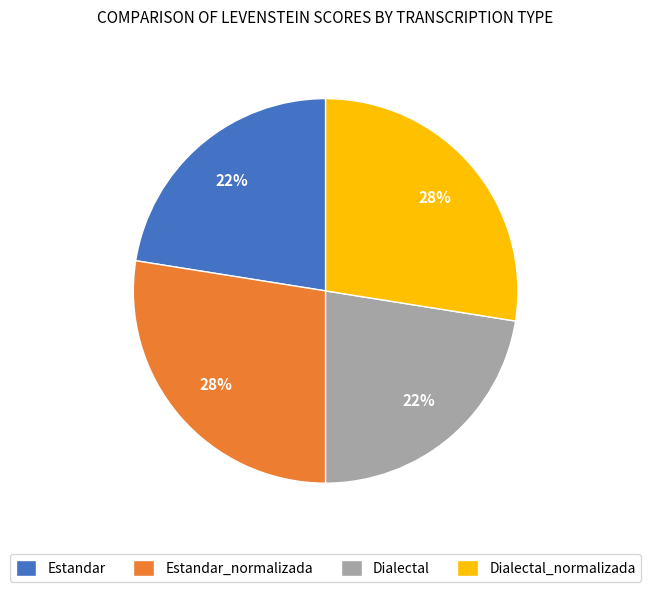

Count the number of slices in the pie.

4